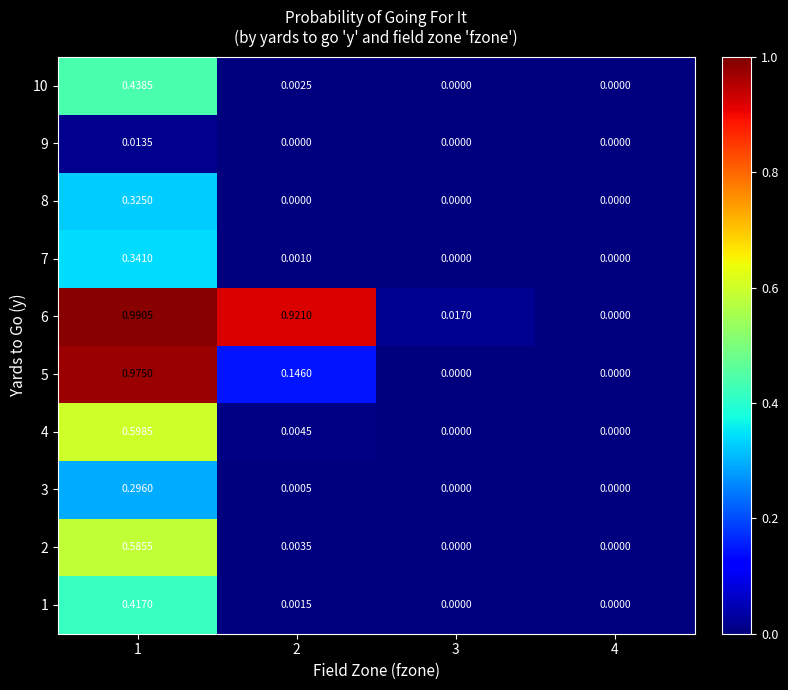

Between 1 and 4, which series saw the biggest shift?

6